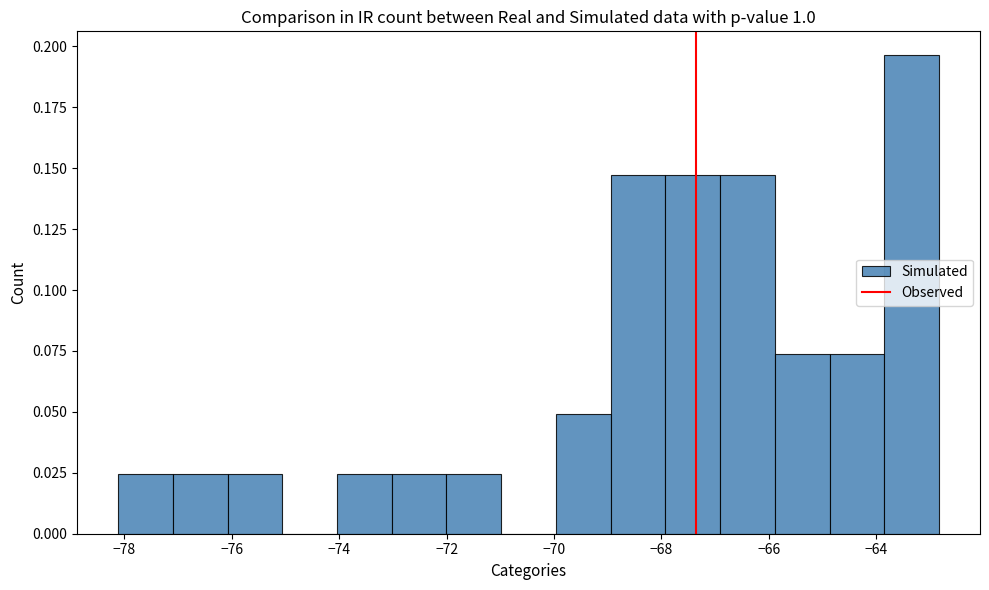

Reading left to right, list every bar in this chart as the range it spans on the x-axis followed by its height. Neither the bar edges nor the heights are printed on the chart, so give them approximately, as read against the axes.

-78.2 to -77.0: 0.025
-77.0 to -76.0: 0.025
-76.0 to -75.0: 0.025
-75.0 to -74.0: 0
-74.0 to -73.0: 0.025
-73.0 to -72.0: 0.025
-72.0 to -71.0: 0.025
-71.0 to -70.0: 0
-70.0 to -69.0: 0.050
-69.0 to -68.0: 0.145
-68.0 to -67.0: 0.145
-67.0 to -65.8: 0.145
-65.8 to -64.8: 0.075
-64.8 to -63.8: 0.075
-63.8 to -62.8: 0.195